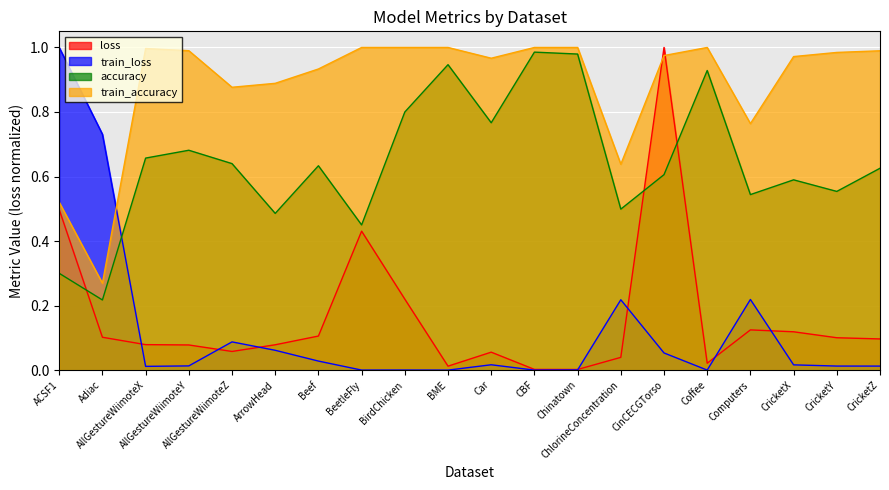

Between CinCECGTorso and CricketY, which series saw the biggest shift?

loss